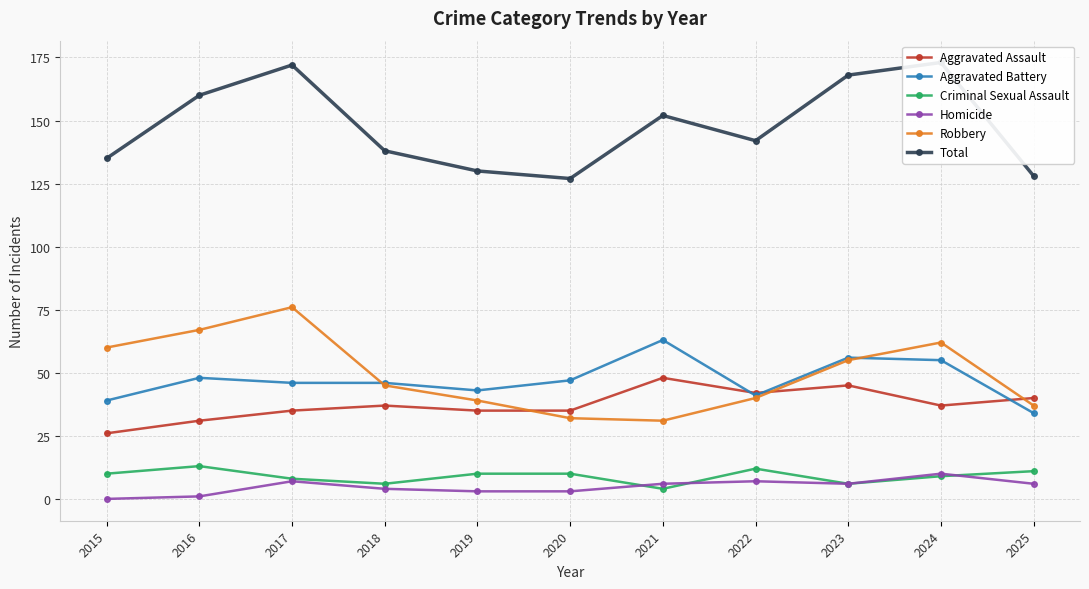

How many data points does each series have?

11